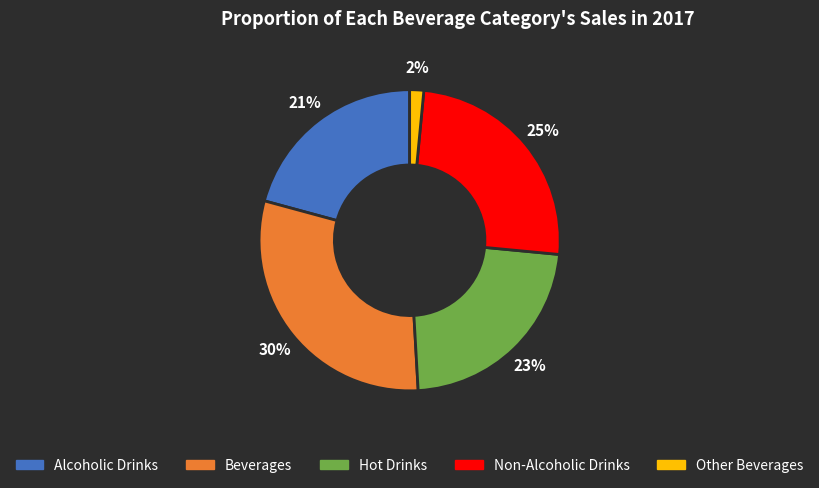

Is it true that Beverages is 42% of the pie?

False